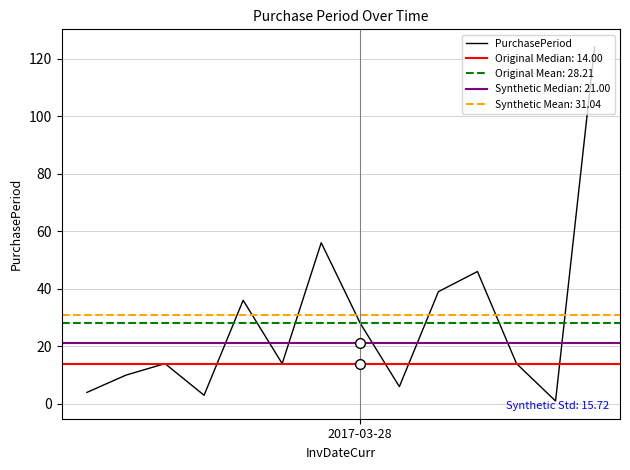

Does the chart have visible grid lines?

Yes